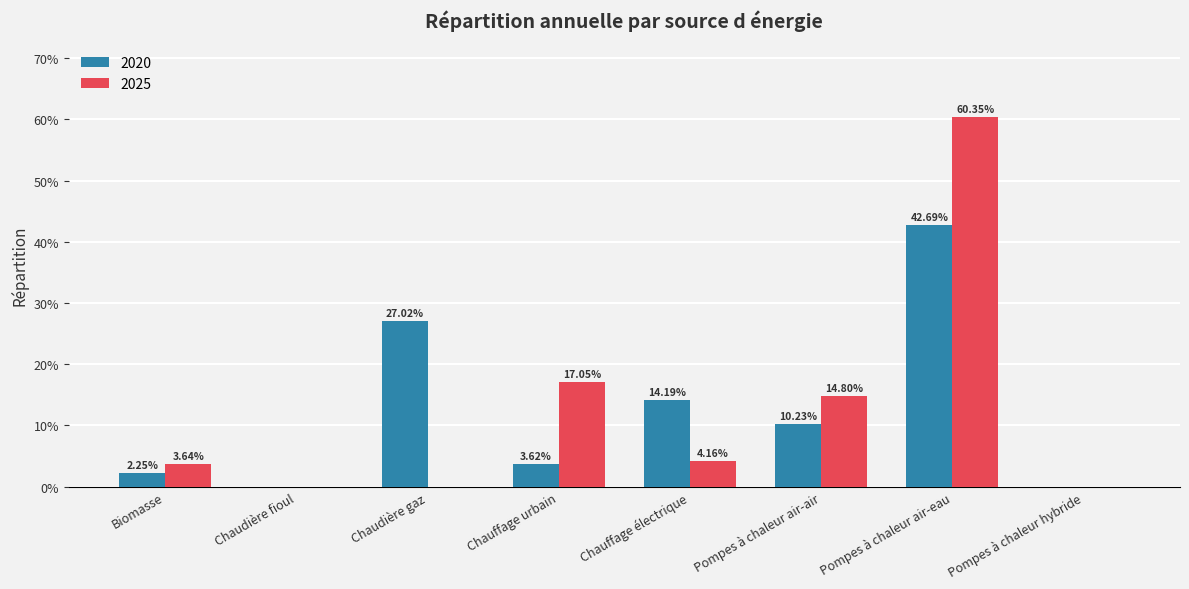

What are all the series names shown in the legend?

2020, 2025